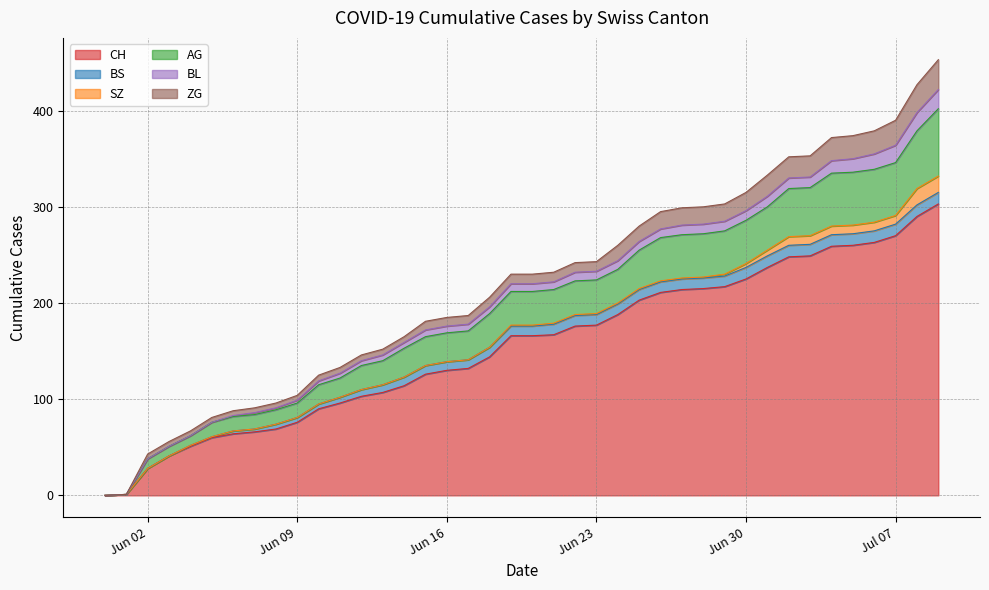

How many values in the AG series exceed 35?

15